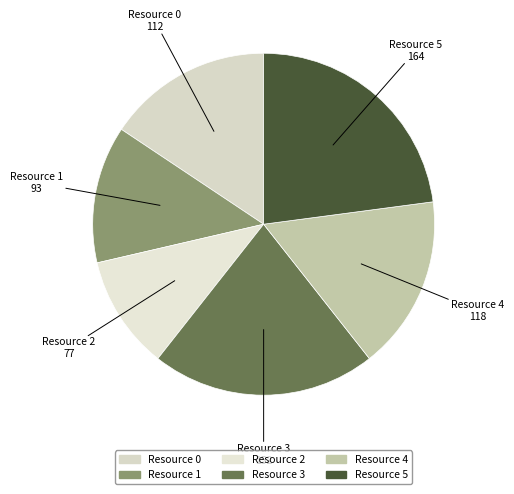

Rank the categories by value from highest to lowest.

Resource 5, Resource 3, Resource 4, Resource 0, Resource 1, Resource 2